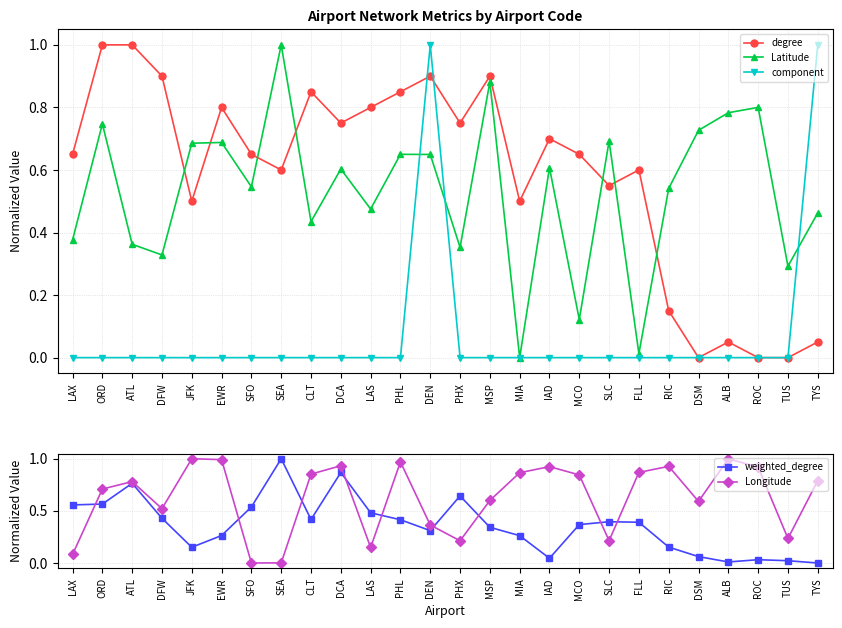

Is the value of weighted_degree at DCA greater than the value of Longitude at MCO?

Yes